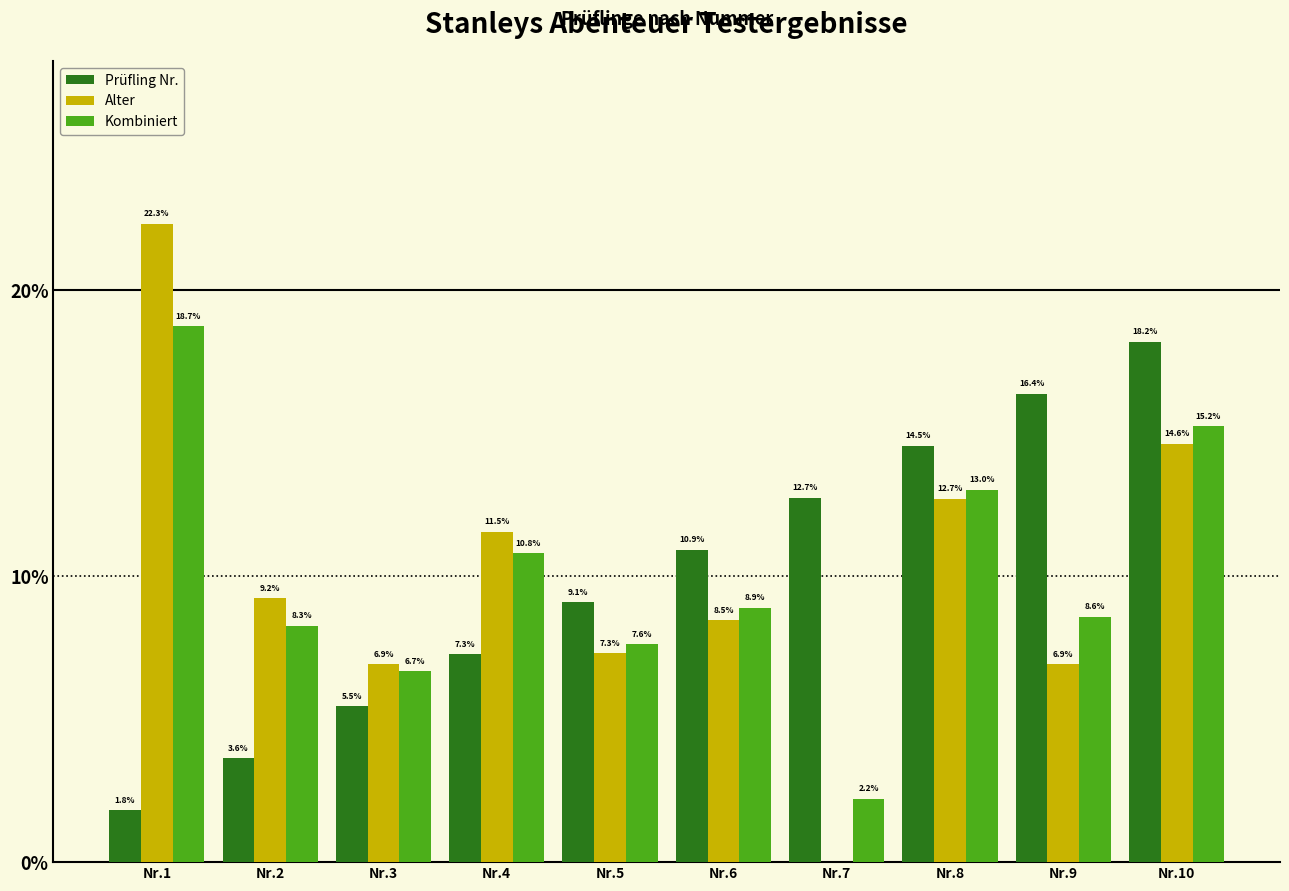

Reading left to right, list all the values displayed in this chart.

Prüfling Nr.: 1.8	3.6	5.5	7.3	9.1	10.9	12.7	14.5	16.4	18.2
Alter: 22.3	9.2	6.9	11.5	7.3	8.5	0.0	12.7	6.9	14.6
Kombiniert: 18.7	8.3	6.7	10.8	7.6	8.9	2.2	13.0	8.6	15.2